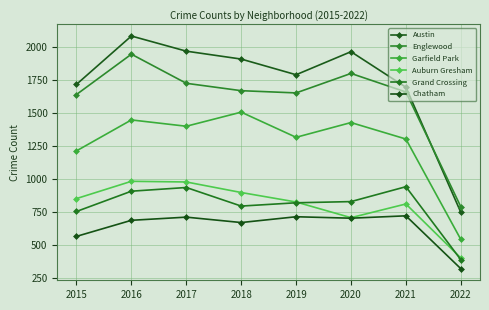

Reading left to right, transcribe all the data shown in this chart.

Austin: 2015=1719	2016=2086	2017=1971	2018=1911	2019=1792	2020=1967	2021=1697	2022=748
Englewood: 2015=1642	2016=1948	2017=1727	2018=1671	2019=1654	2020=1802	2021=1661	2022=790
Garfield Park: 2015=1214	2016=1449	2017=1401	2018=1508	2019=1317	2020=1429	2021=1304	2022=542
Auburn Gresham: 2015=852	2016=983	2017=978	2018=898	2019=826	2020=707	2021=811	2022=401
Grand Crossing: 2015=754	2016=908	2017=936	2018=795	2019=820	2020=829	2021=942	2022=388
Chatham: 2015=565	2016=687	2017=711	2018=670	2019=714	2020=703	2021=721	2022=320